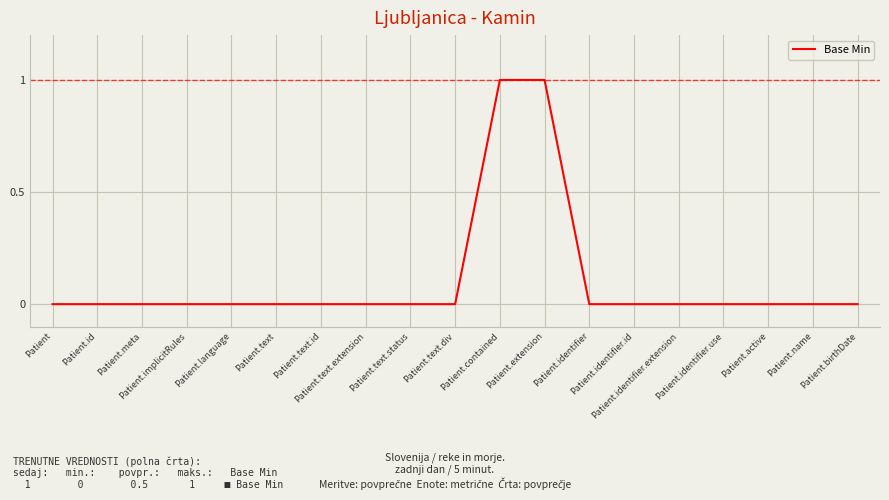

Reading left to right, transcribe all the data shown in this chart.

Patient=0	Patient.id=0	Patient.meta=0	Patient.implicitRules=0	Patient.language=0	Patient.text=0	Patient.text.id=0	Patient.text.extension=0	Patient.text.status=0	Patient.text.div=0	Patient.contained=1	Patient.extension=1	Patient.identifier=0	Patient.identifier.id=0	Patient.identifier.extension=0	Patient.identifier.use=0	Patient.active=0	Patient.name=0	Patient.birthDate=0